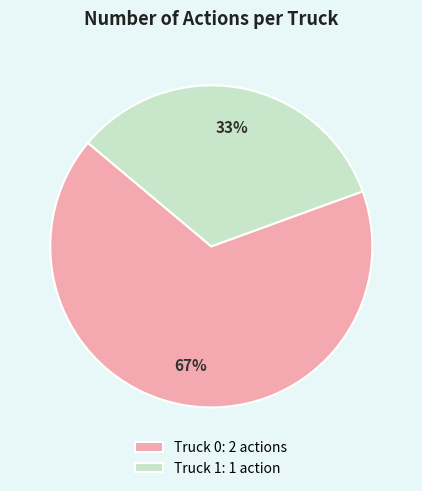

Which category has the smallest portion of the pie?

Truck 1